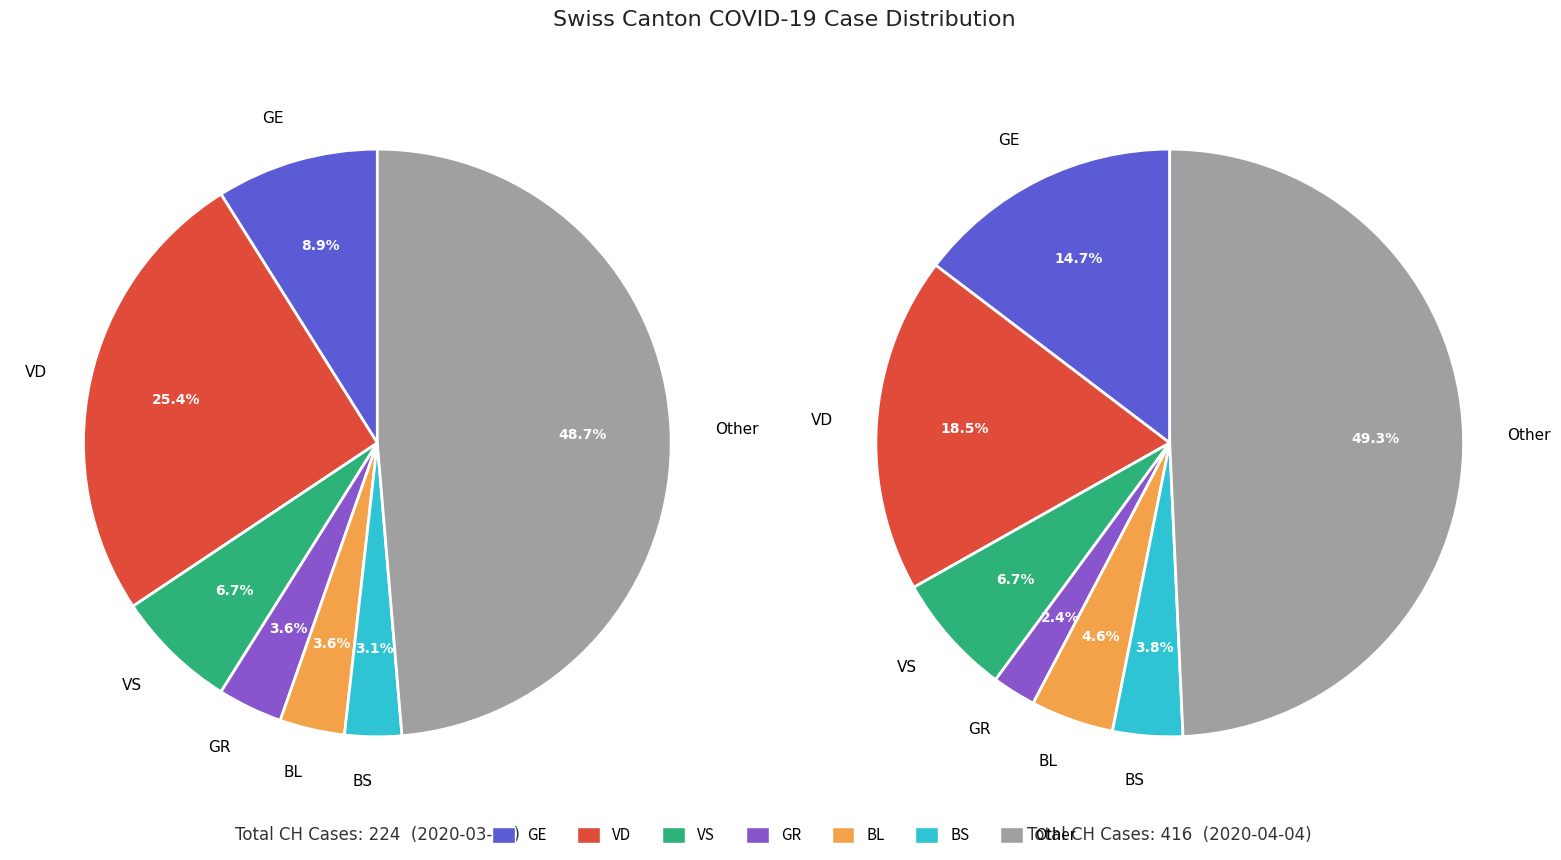

What is the smallest slice in the pie chart?

GR